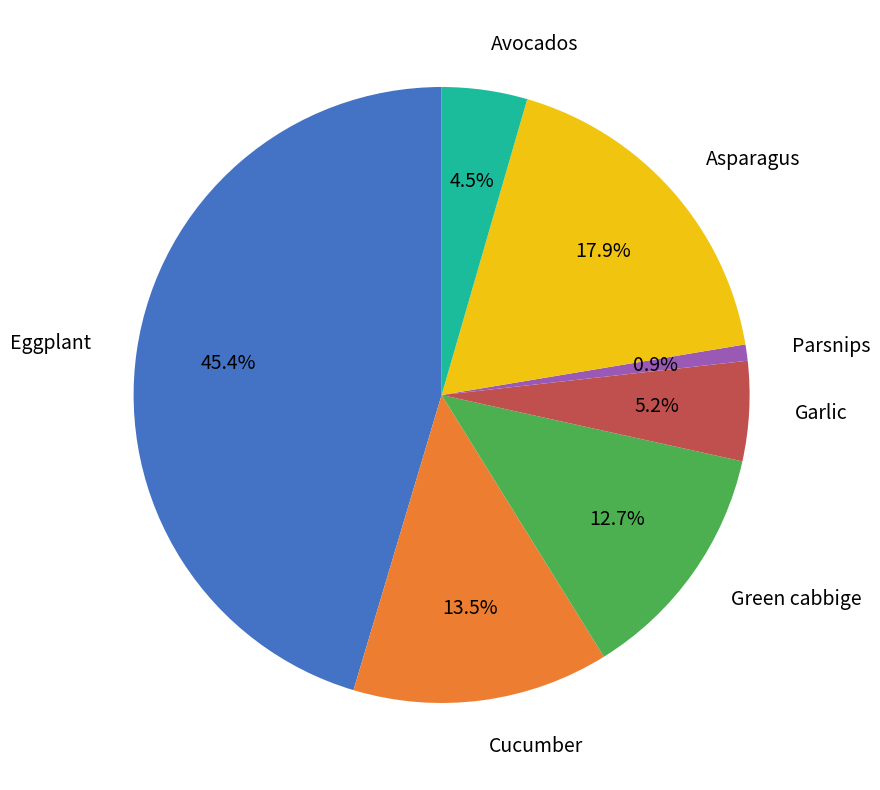

Is there any slice that represents more than half of the pie?

No